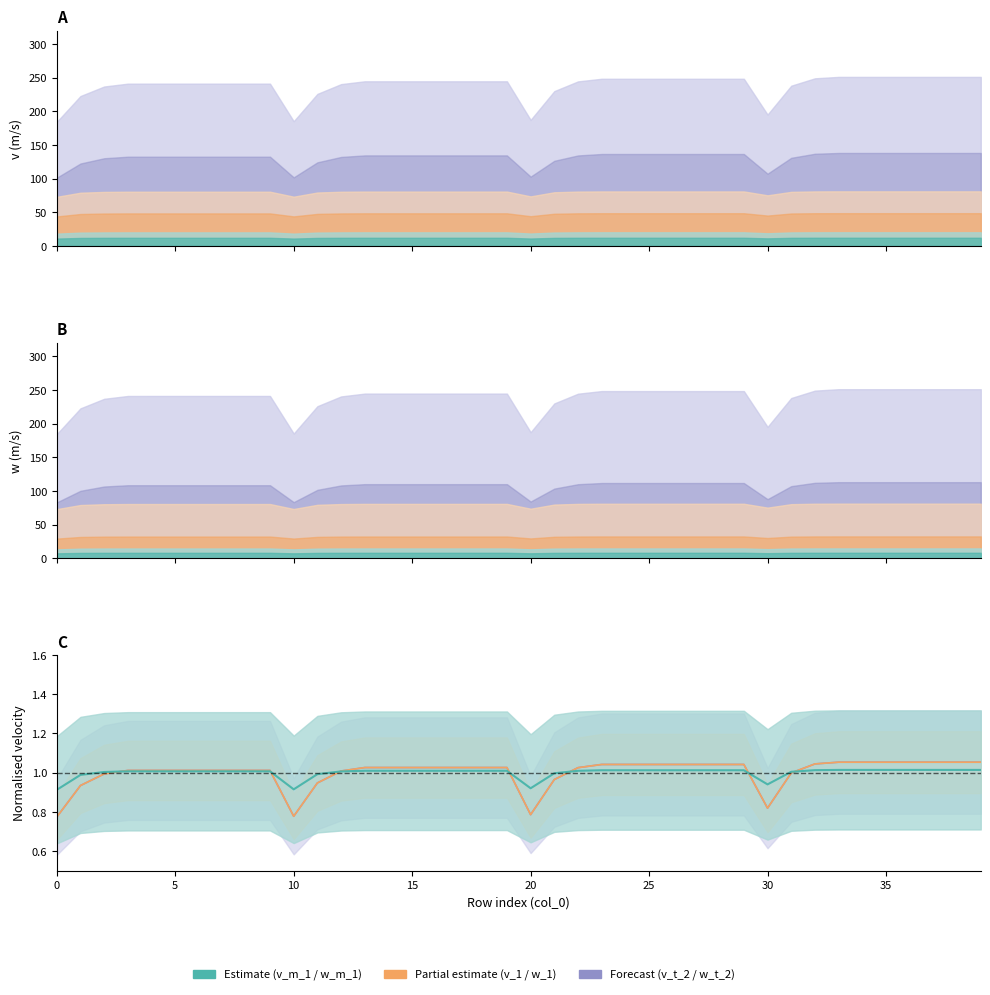

What is the total value across all series at 15?

3.0